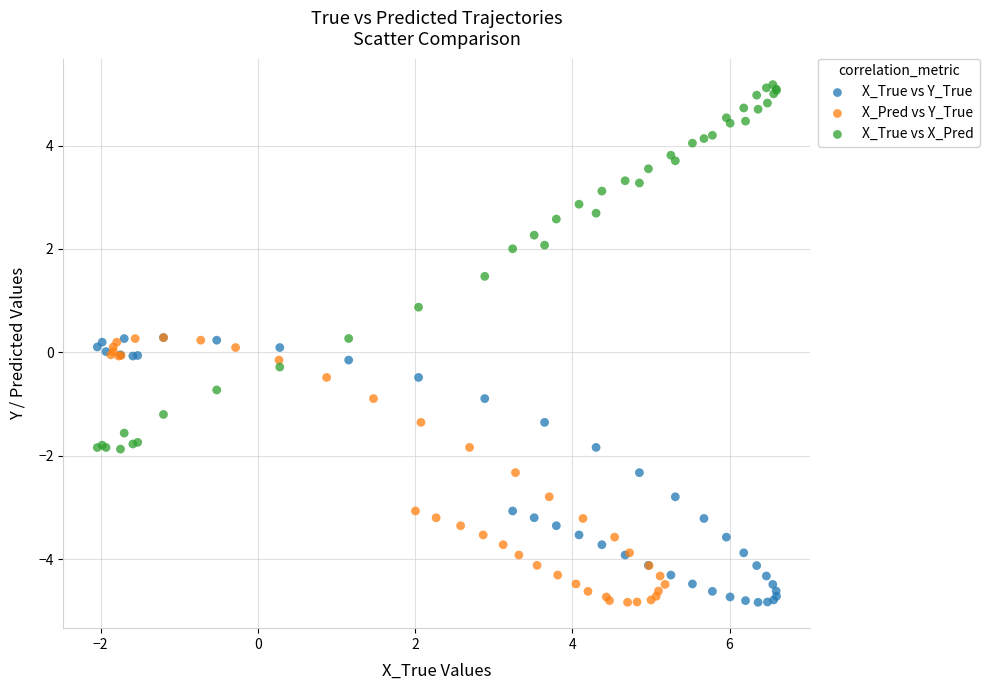

Which series has the largest Y range (max minus min)?

X_True vs X_Pred